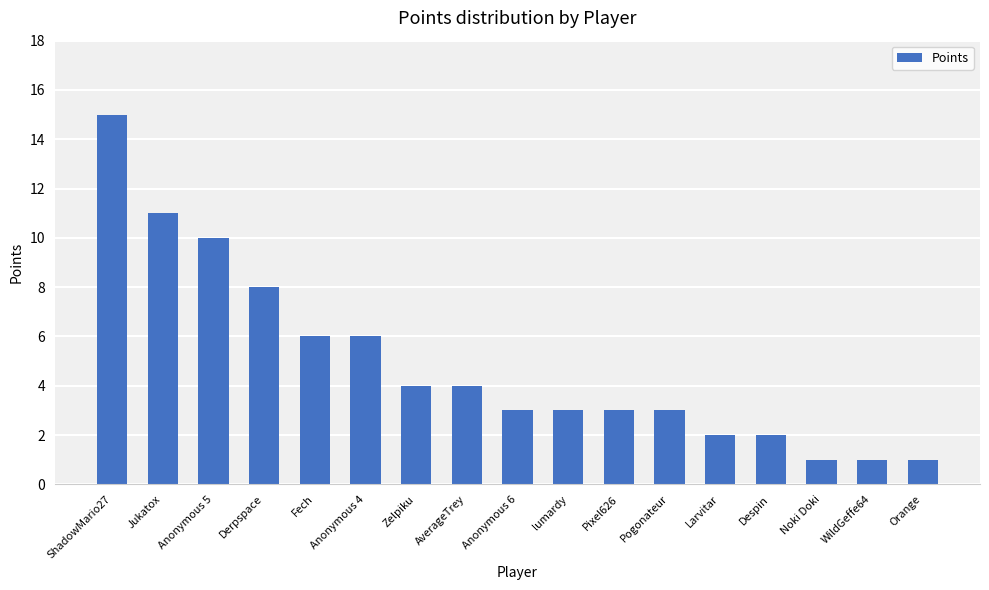

What is the label of the 11th bar from the right?

Zelpiku